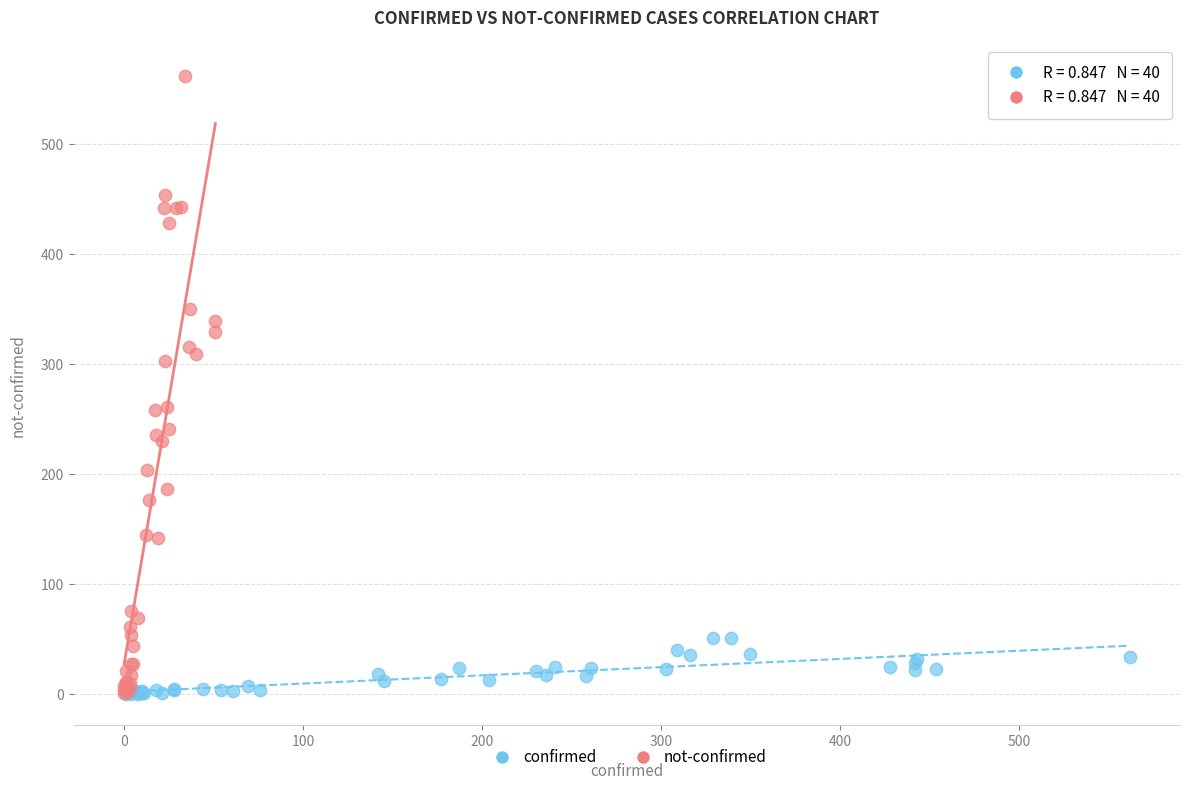

What are all the series names shown in the legend?

confirmed, not-confirmed